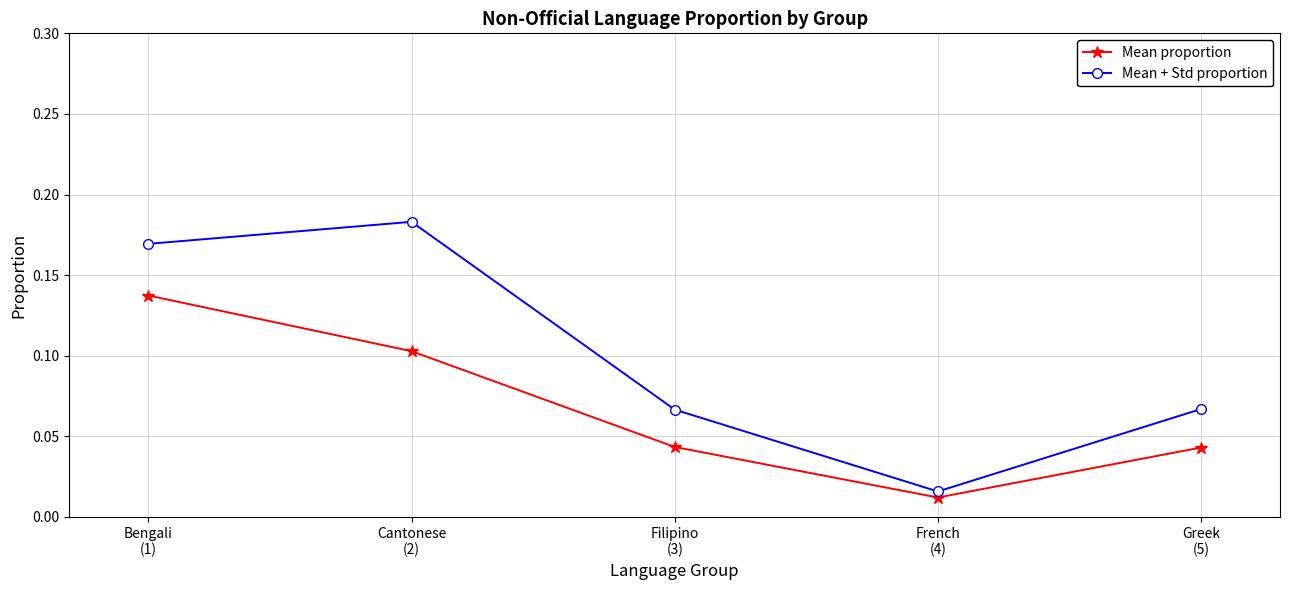

True or false: Mean proportion and Mean + Std proportion cross at least once.

False